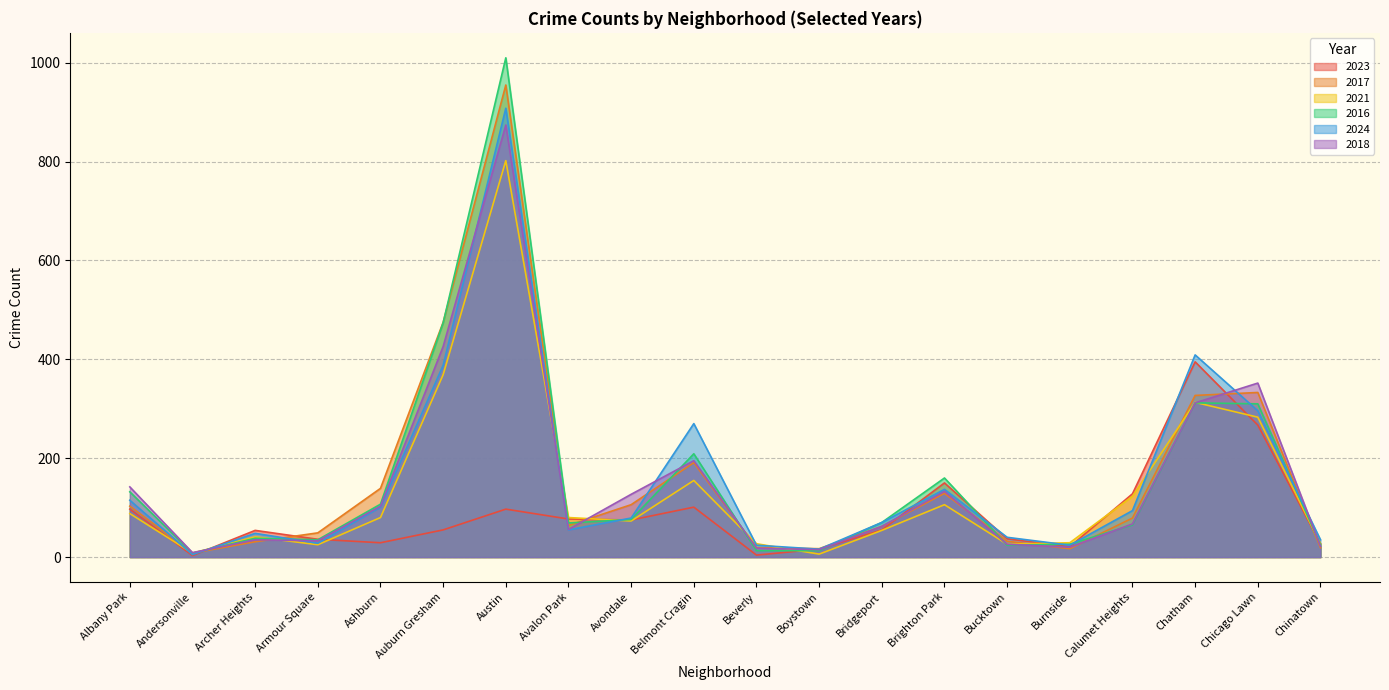

What position from the left is Chicago Lawn?

19